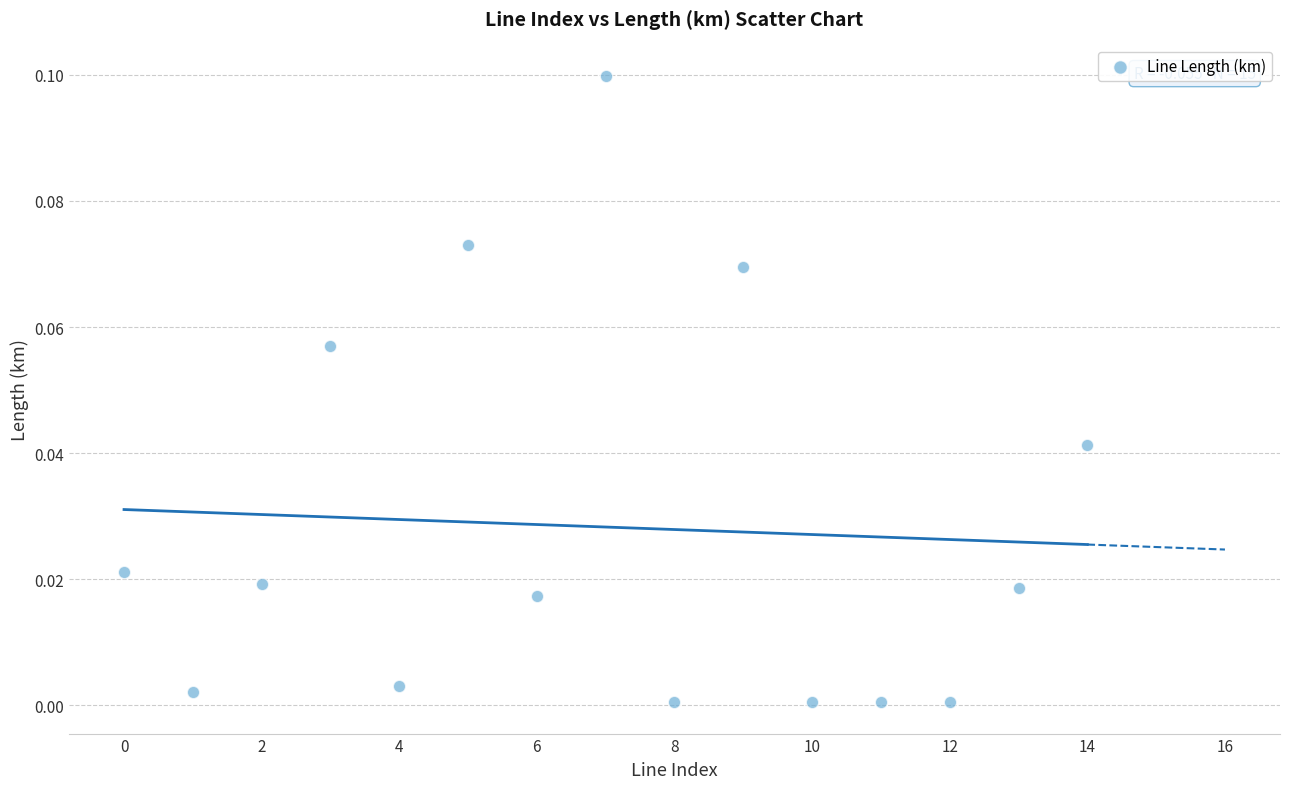

How many data points are displayed?

15